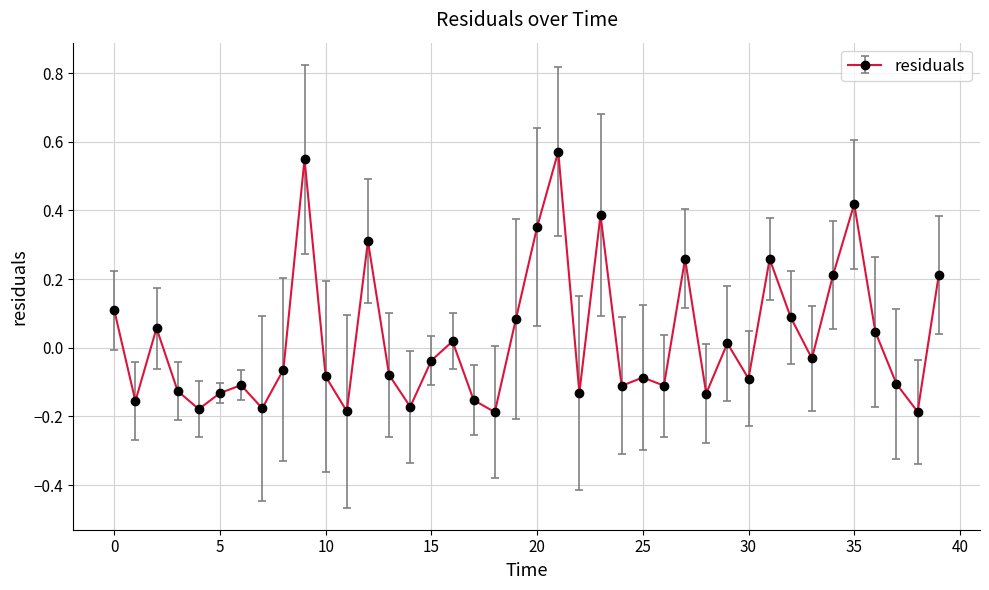

What is the value of the 35th point from the left?

0.2